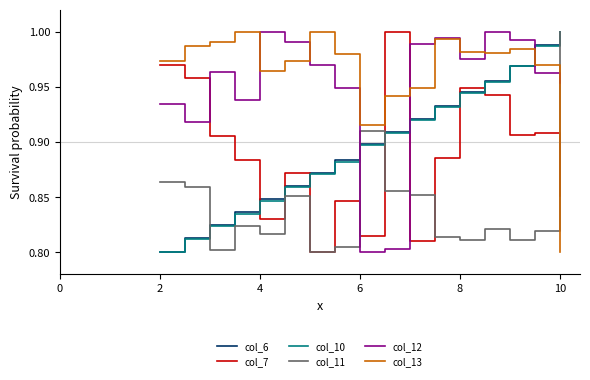

True or false: col_10 has more than 0 points higher than both neighbors.

False